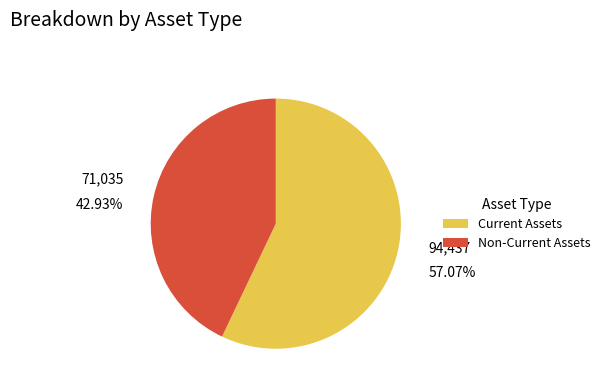

Is there any slice that represents more than half of the pie?

Yes